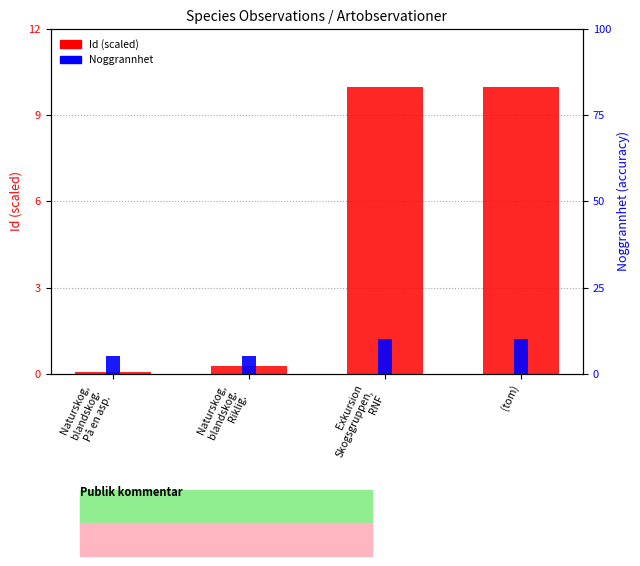

How many bars are there in each group?

2